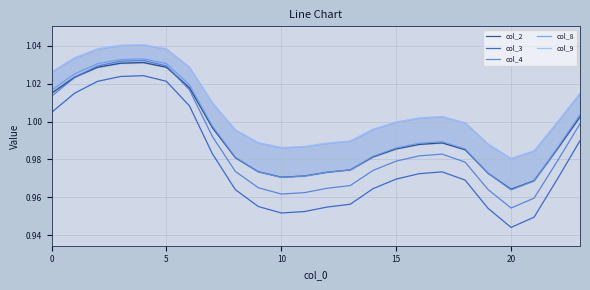

How many intersections are there between col_8 and col_2?

4